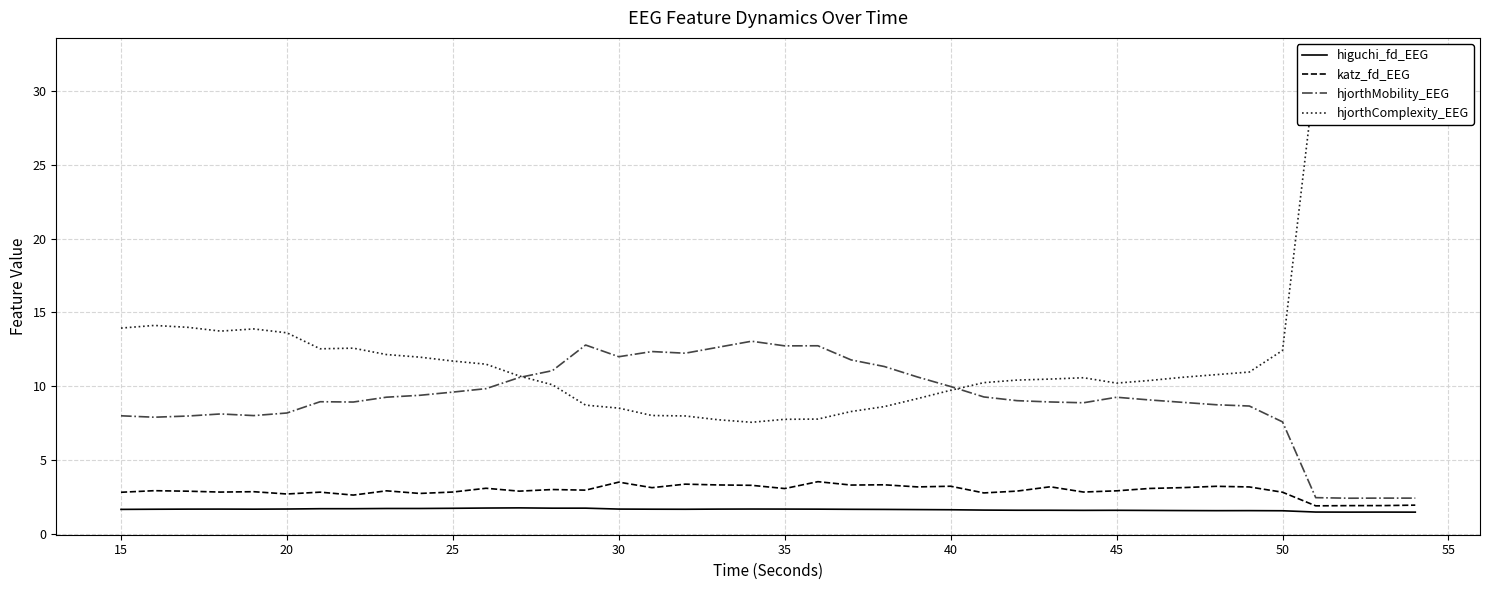

What is the value of the hjorthComplexity_EEG point at the 14th from the left?

10.1